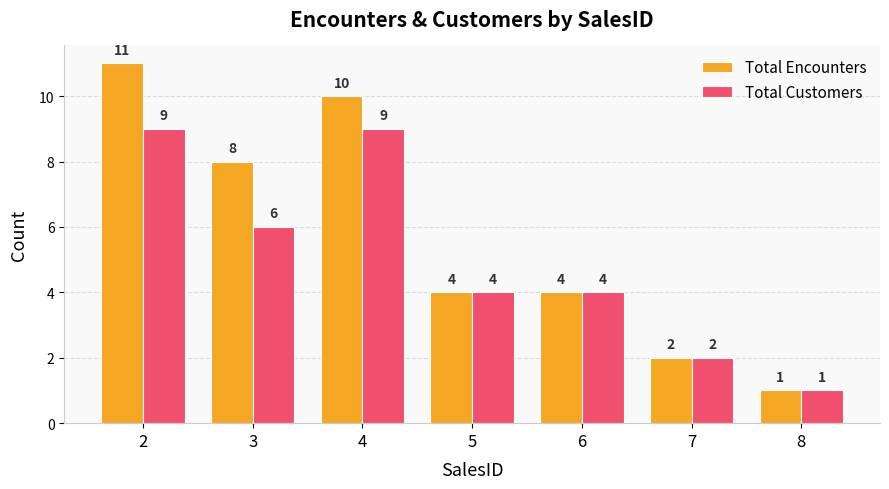

Is the value of Total Customers at 8 greater than the value of Total Encounters at 7?

No